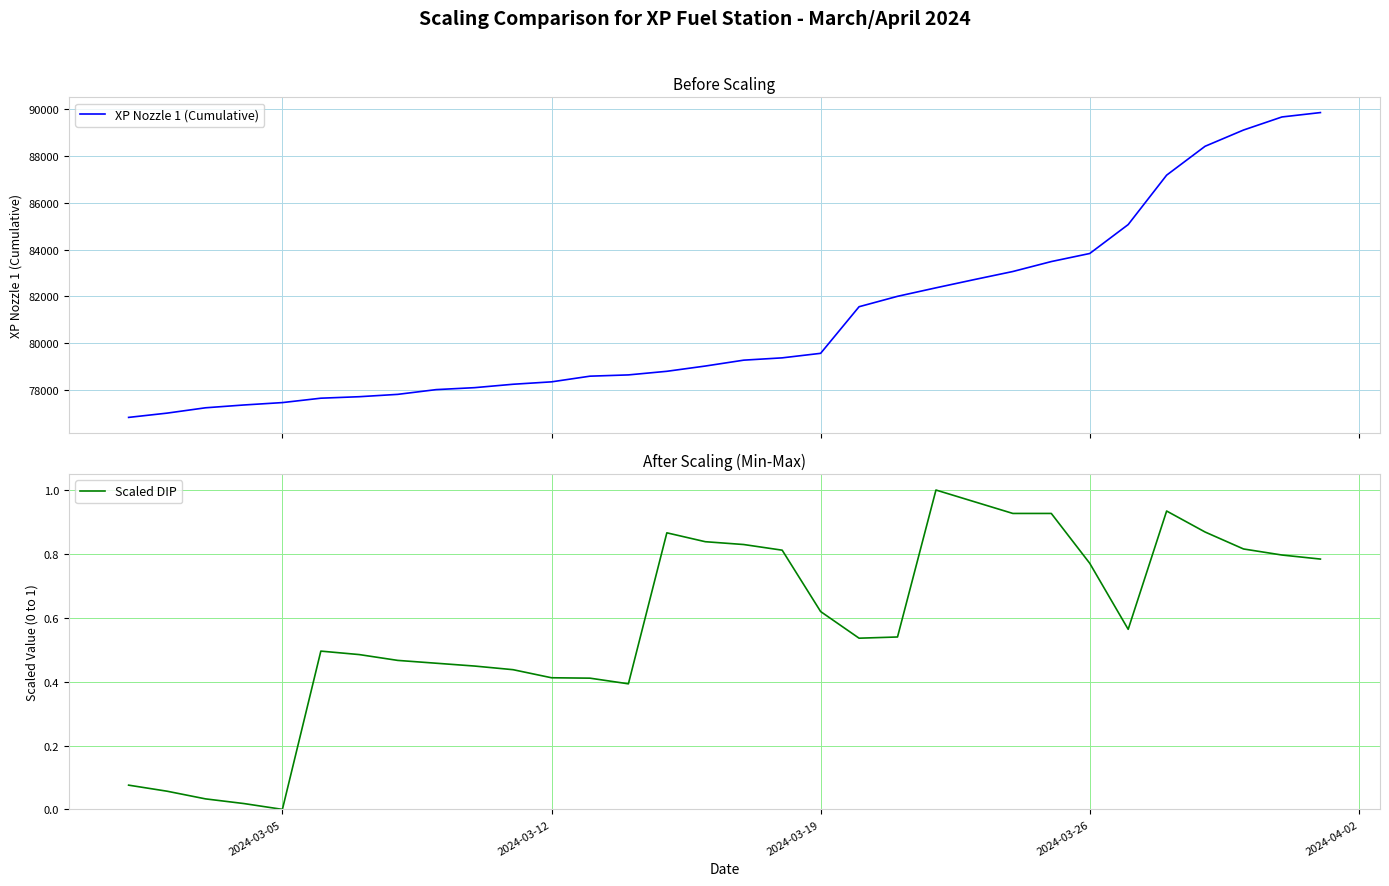

What is the highest value of the XP Nozzle 1 (Cumulative) series?

89864.0